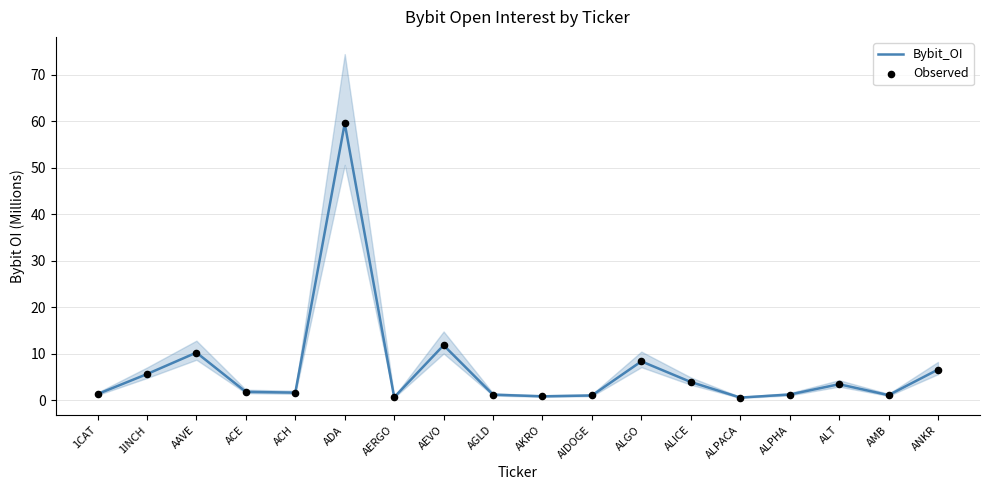

At which category is the sum across all series the highest?

ADA